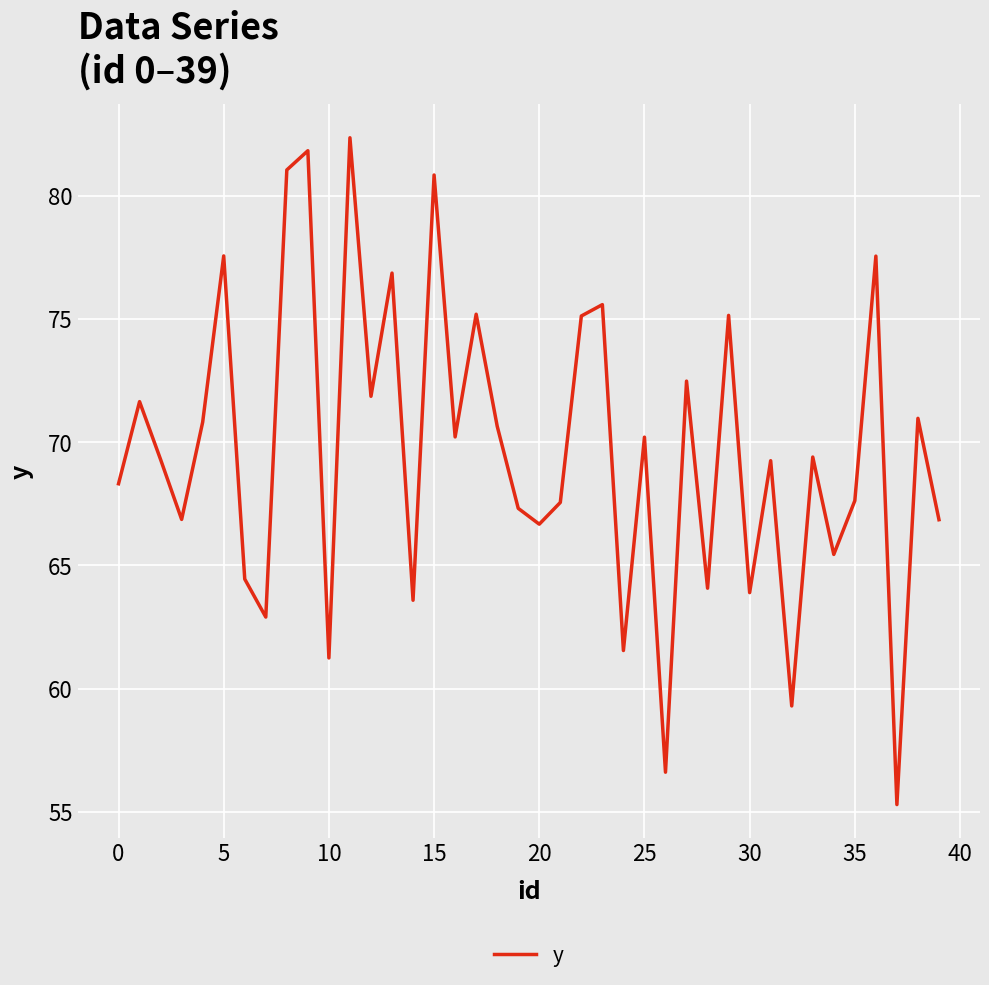

True or false: there are more than 0 points higher than both neighbors.

True